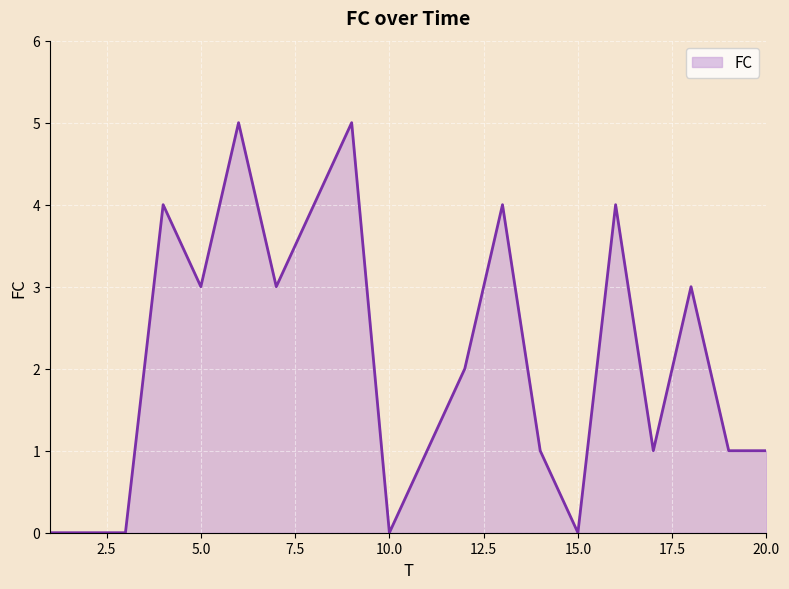

What is the difference between the maximum and minimum values?

5